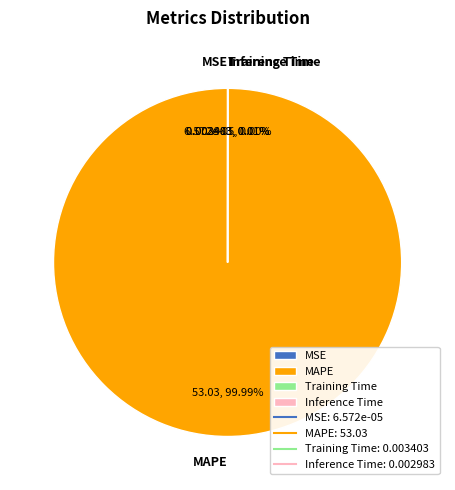

True or false: MAPE accounts for 100% of the total.

True